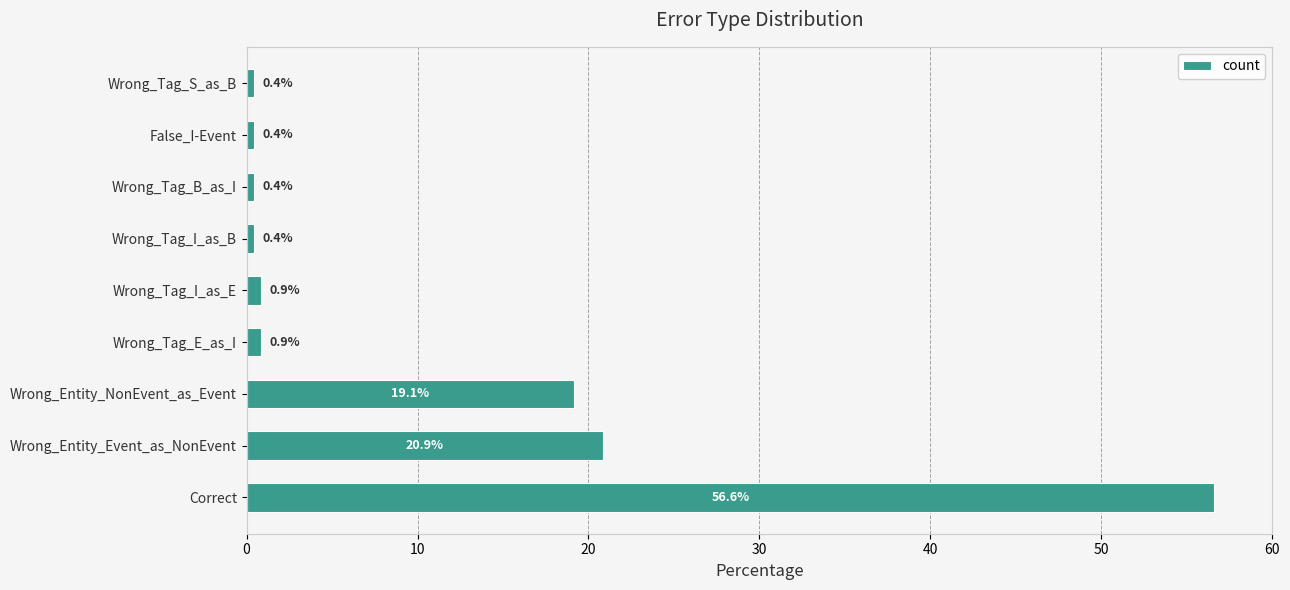

The value at Wrong_Tag_I_as_E is 0.9. True or false?

True